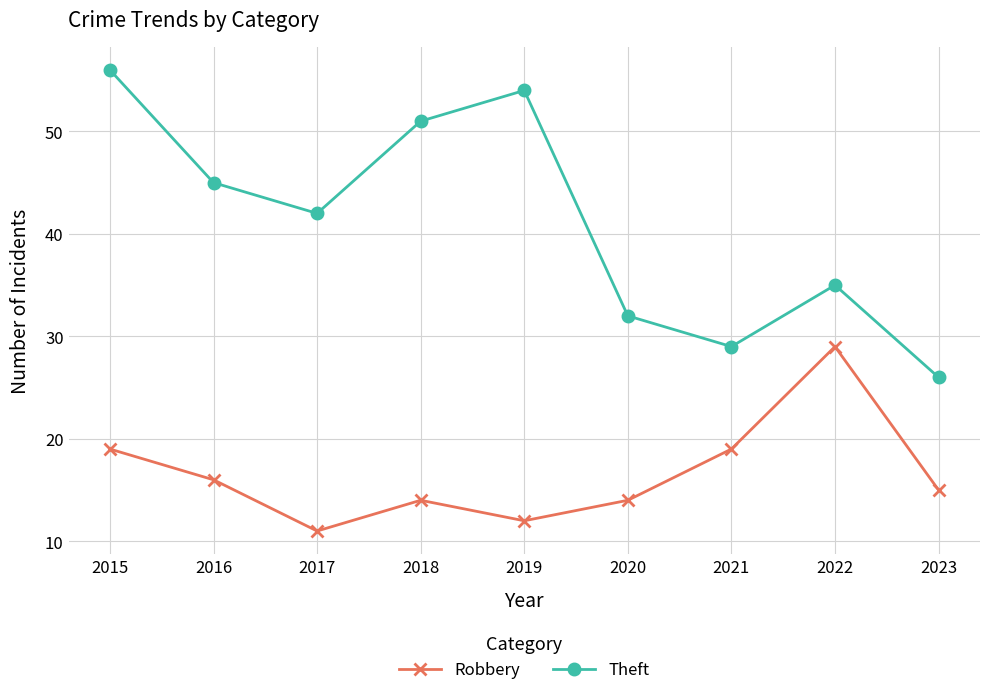

The Robbery series shows 5 at 2016. True or false?

False